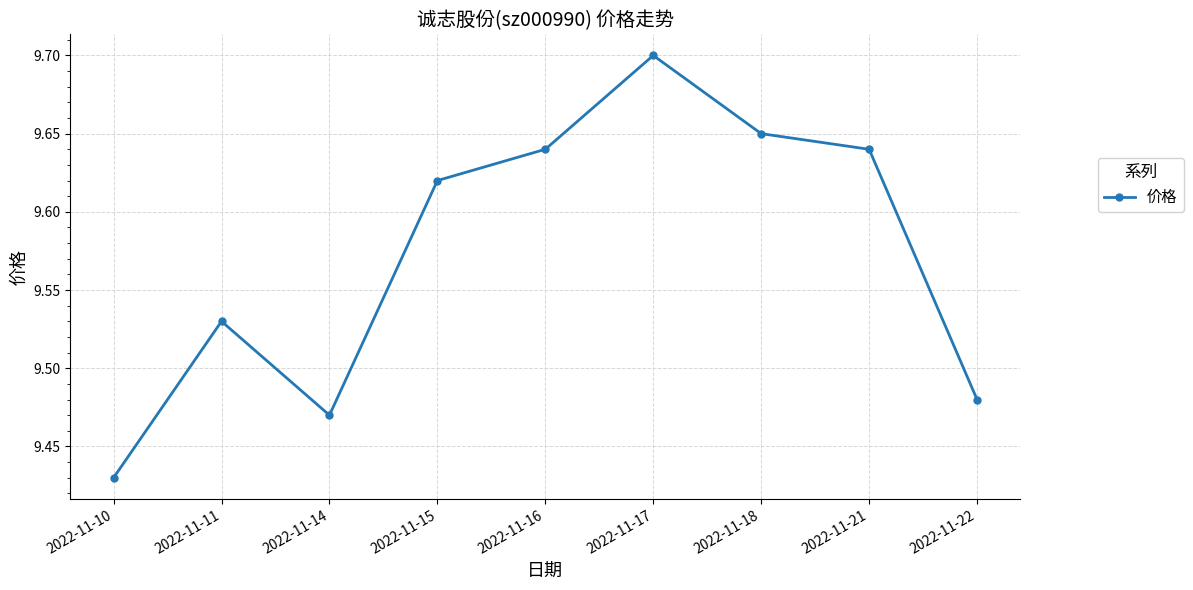

Approximately how many times larger is the value at 2022-11-16 compared to 2022-11-15?

1.0